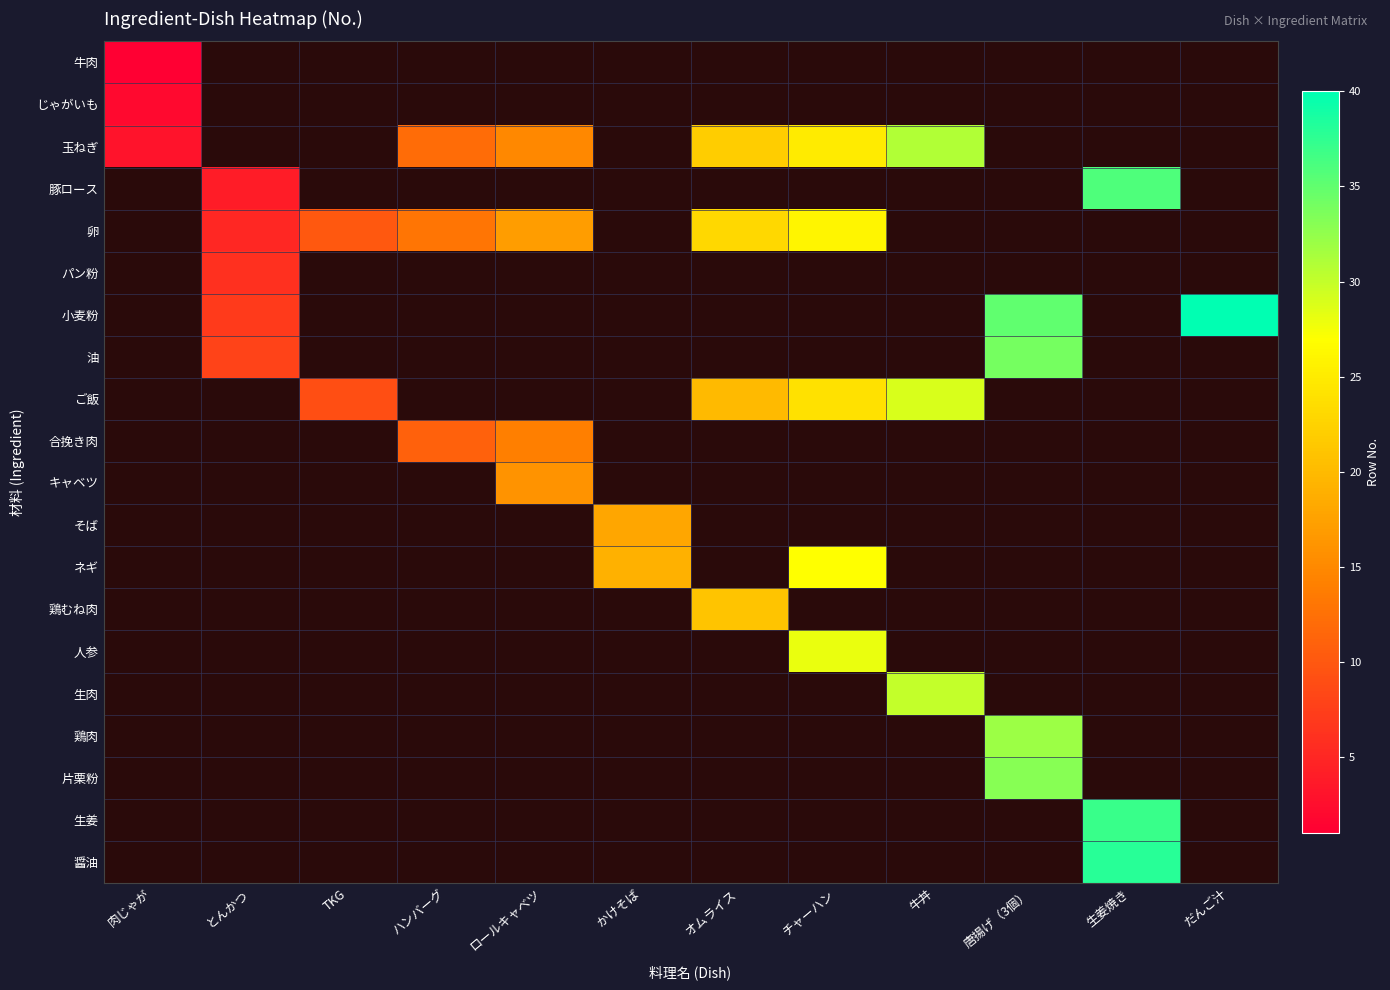

Is the value of 生肉 at TKG greater than the value of ご飯 at 生姜焼き?

No